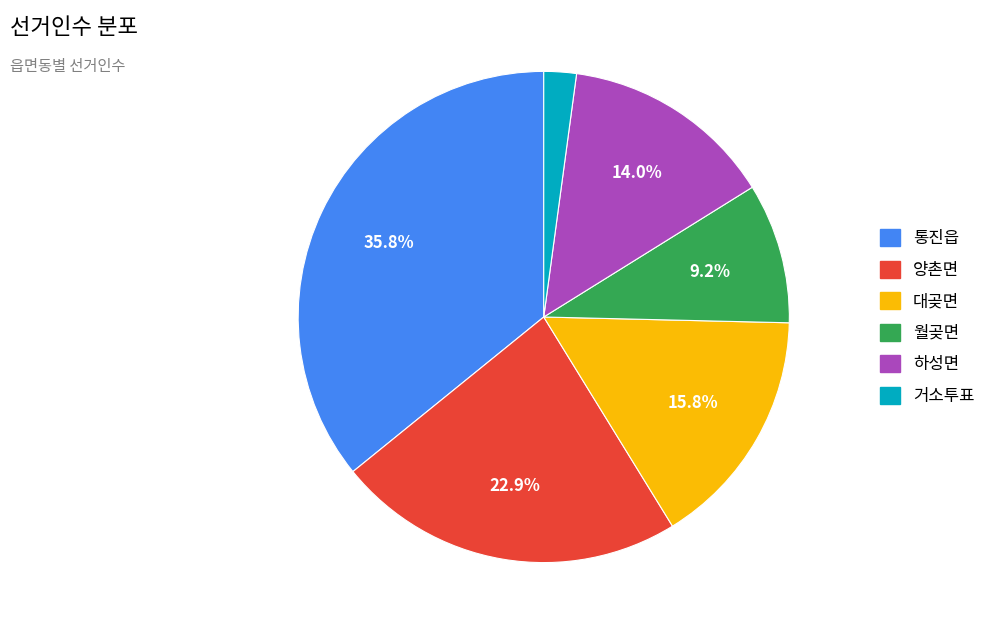

Which has a higher value, 하성면 or 거소투표?

하성면